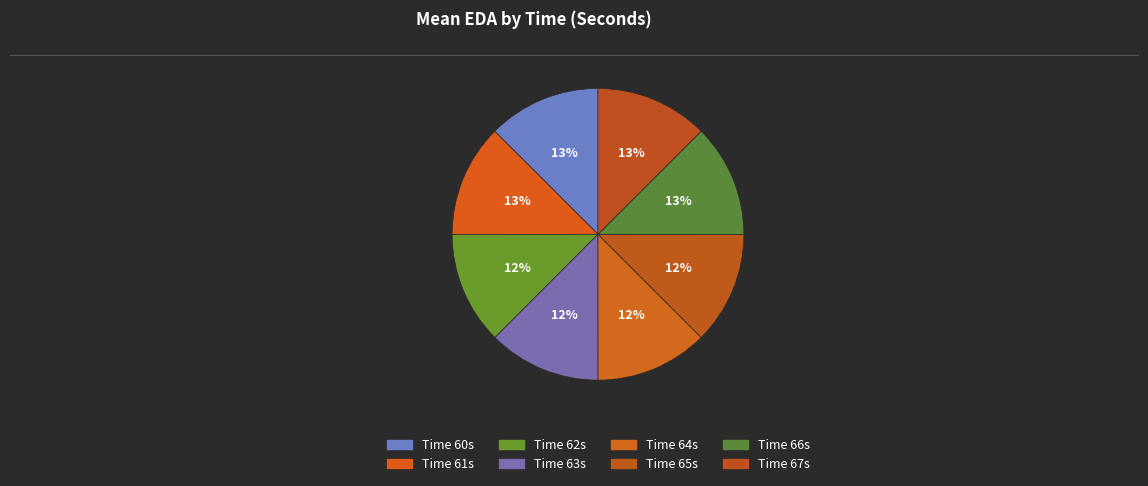

What is the largest slice in the pie chart?

60